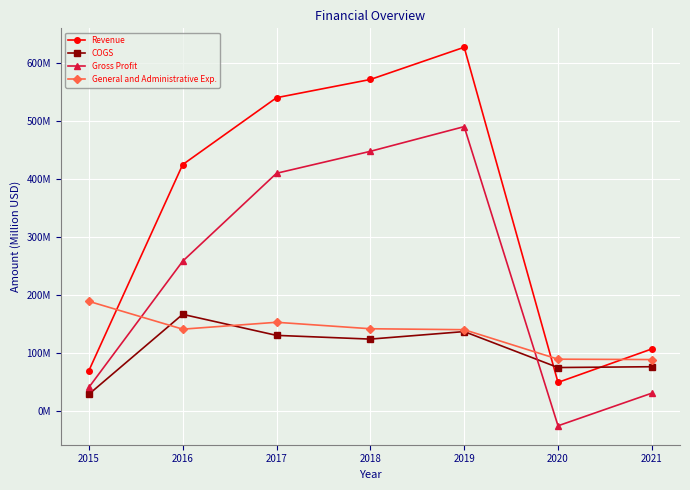

Rank the series at 2017 from lowest to highest value.

COGS, General and Administrative Exp., Gross Profit, Revenue